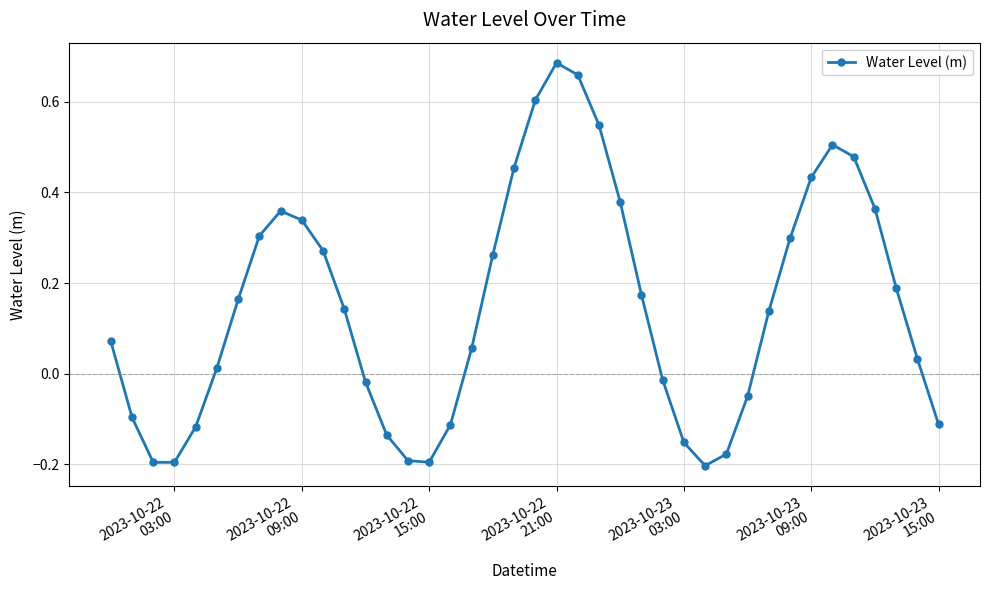

How many series are shown in this chart?

1